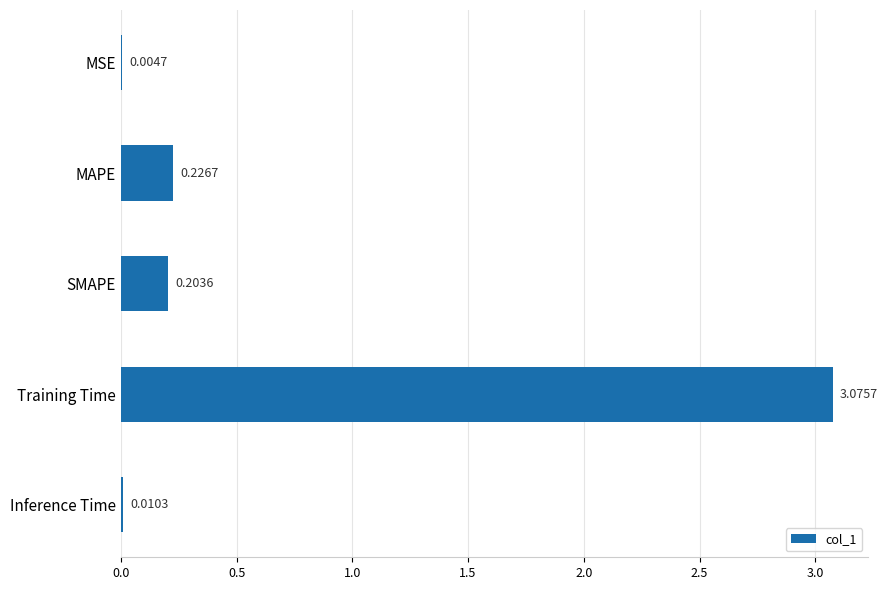

What is the change in value from MAPE to Training Time?

+2.8